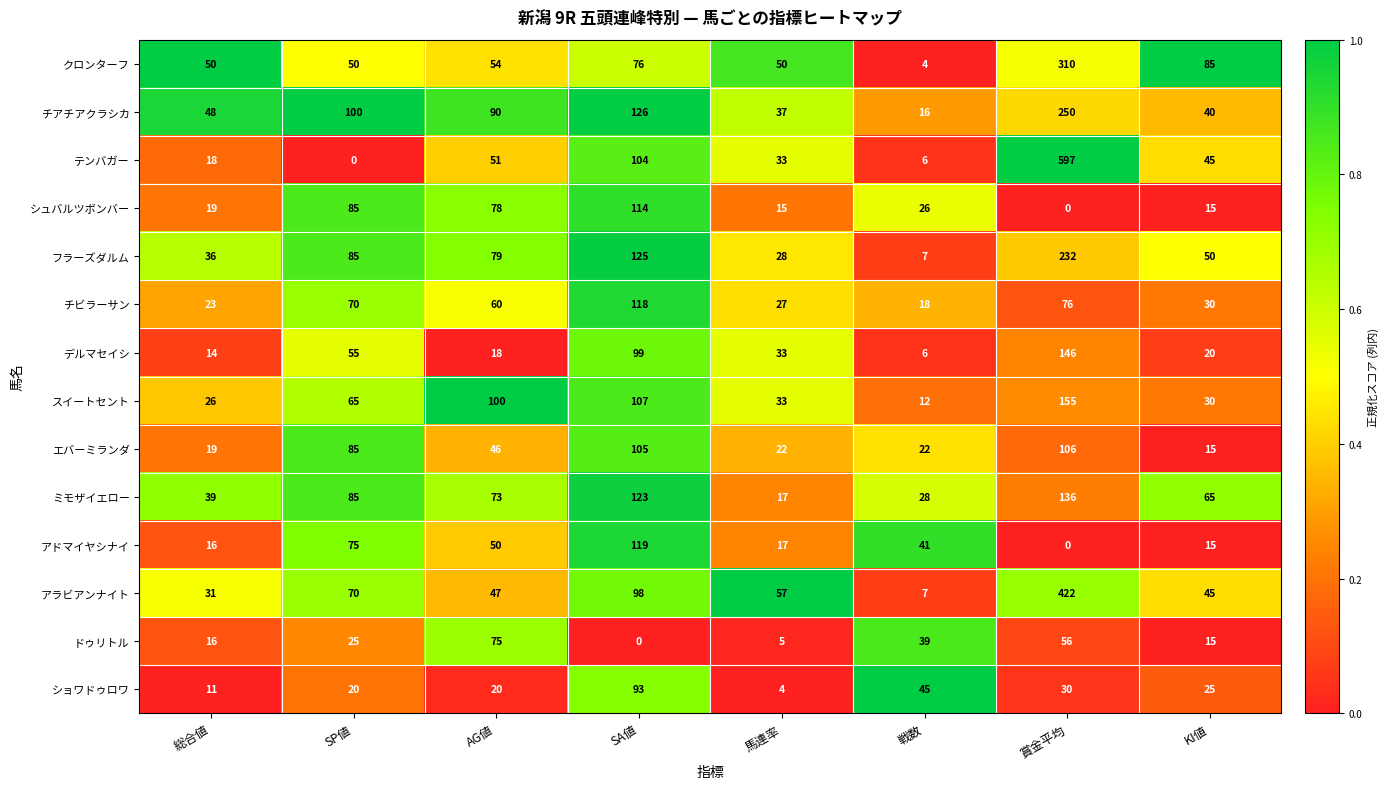

Count the number of data series in this chart.

14